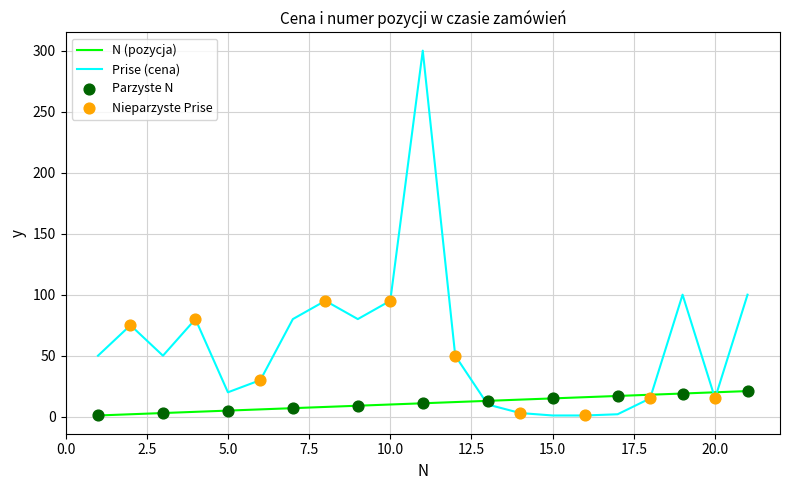

Which series has the widest spread of values?

Prise (cena)